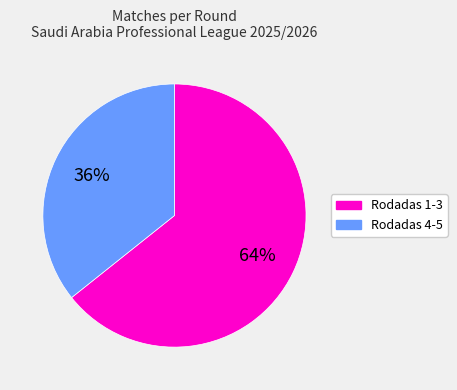

Is there any slice that represents more than half of the pie?

Yes